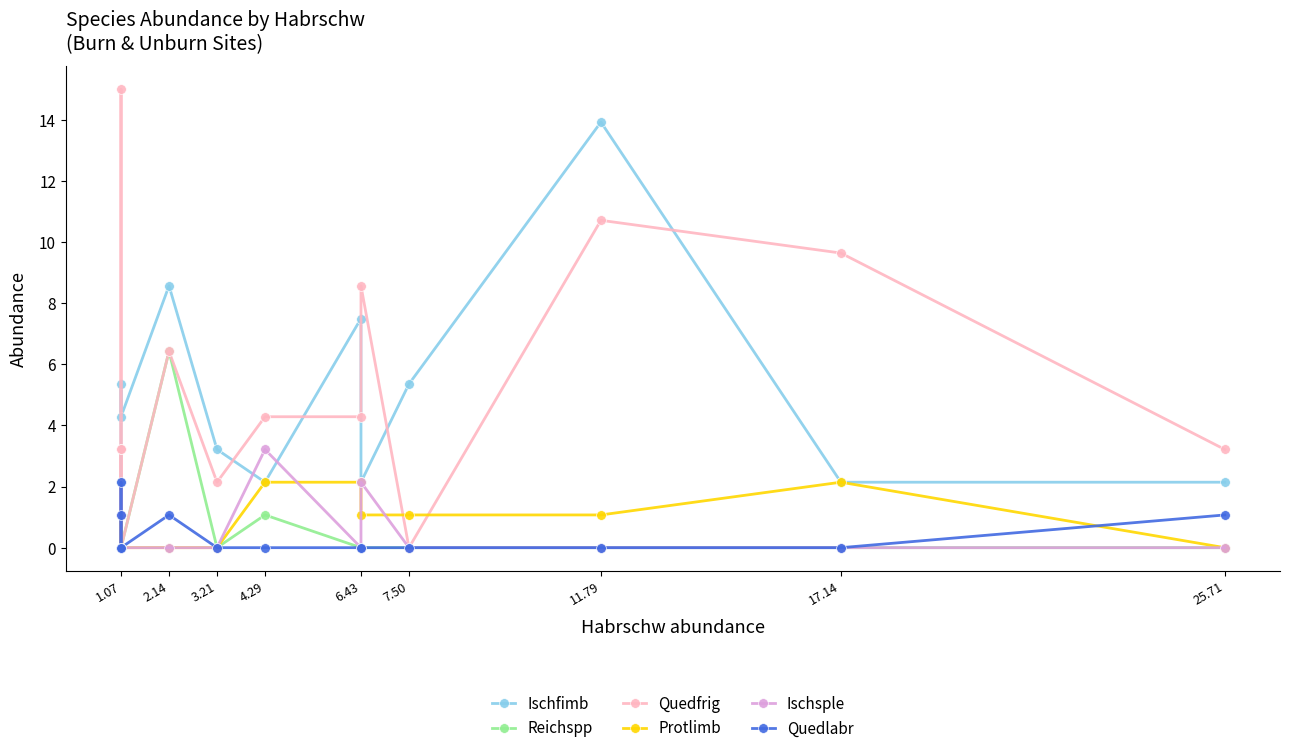

What are all the series names shown in the legend?

Ischfimb, Reichspp, Quedfrig, Protlimb, Ischsple, Quedlabr